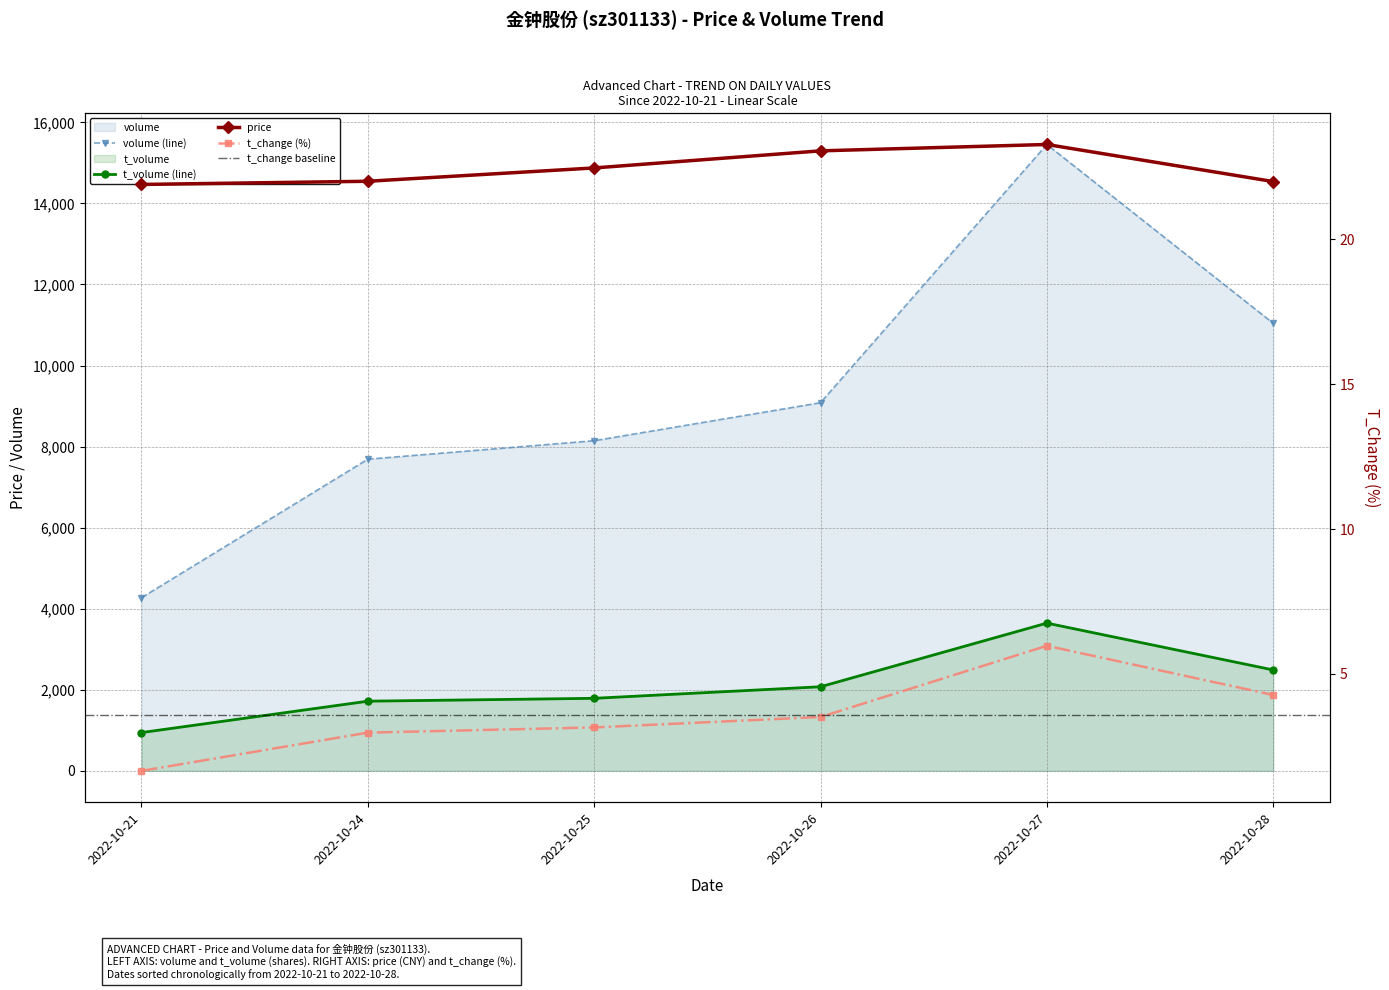

Reading left to right, transcribe all the data shown in this chart.

price: 2022-10-21=21.9	2022-10-24=22.0	2022-10-25=22.5	2022-10-26=23.1	2022-10-27=23.3	2022-10-28=22.0
volume: 2022-10-21=4272.0	2022-10-24=7689.0	2022-10-25=8145.0	2022-10-26=9082.0	2022-10-27=15453.0	2022-10-28=11042.0
t_volume: 2022-10-21=945.0	2022-10-24=1719.0	2022-10-25=1790.0	2022-10-26=2075.0	2022-10-27=3645.0	2022-10-28=2490.0
t_change: 2022-10-21=1.6	2022-10-24=3.0	2022-10-25=3.1	2022-10-26=3.5	2022-10-27=6.0	2022-10-28=4.3